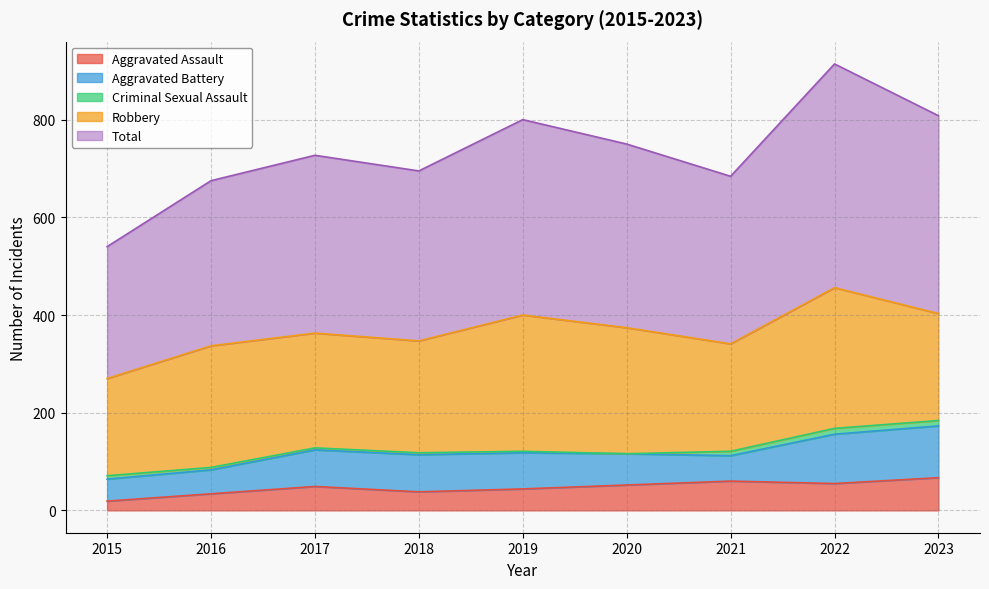

Reading right to left, transcribe all the data shown in this chart.

Aggravated Assault: 2023=67	2022=55	2021=60	2020=52	2019=44	2018=38	2017=49	2016=34	2015=19
Aggravated Battery: 2023=106	2022=101	2021=52	2020=64	2019=74	2018=76	2017=75	2016=49	2015=45
Criminal Sexual Assault: 2023=11	2022=12	2021=9	2020=0	2019=3	2018=4	2017=4	2016=5	2015=7
Robbery: 2023=219	2022=288	2021=220	2020=258	2019=279	2018=229	2017=235	2016=249	2015=199
Total: 2023=405	2022=458	2021=343	2020=376	2019=400	2018=348	2017=364	2016=338	2015=270